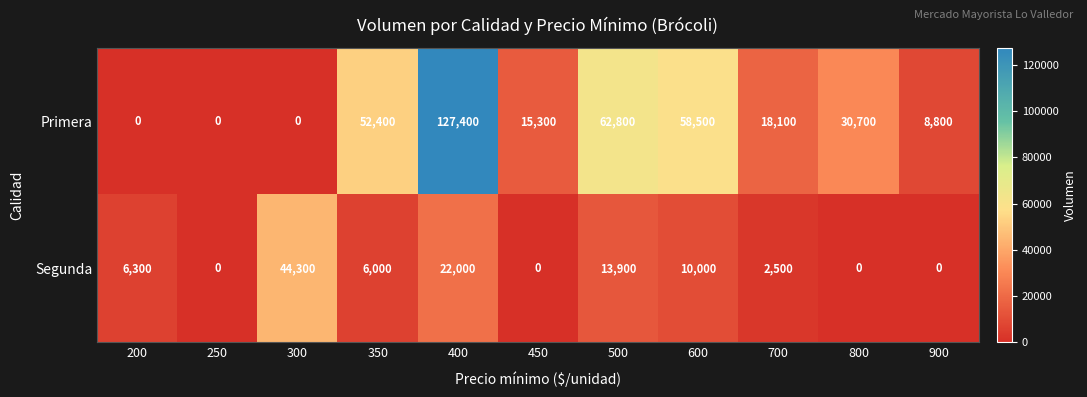

At which label does Primera first exceed 18100?

350